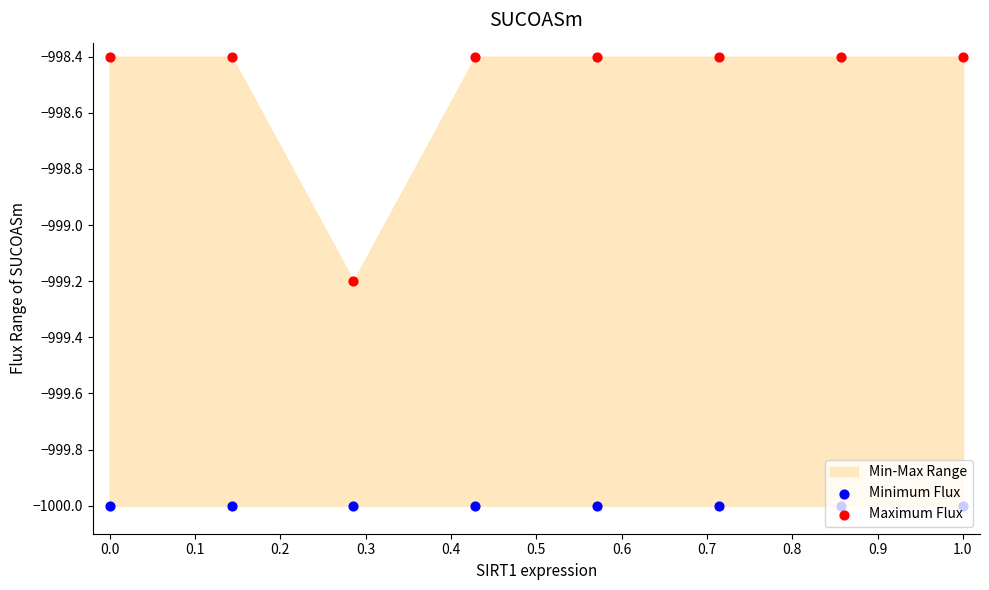

At how many categories does at least one series exceed -999?

7